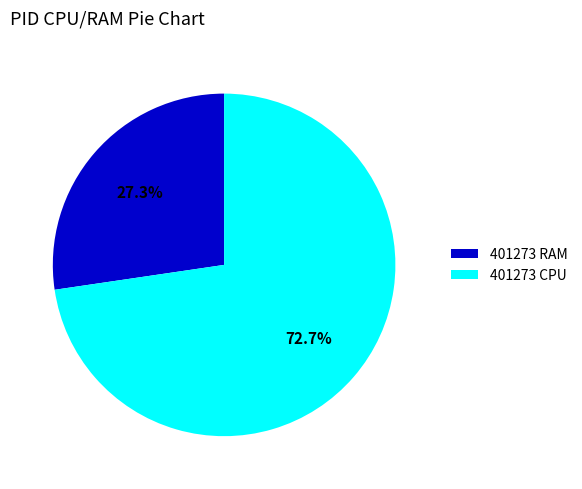

Is there any slice that represents more than half of the pie?

Yes